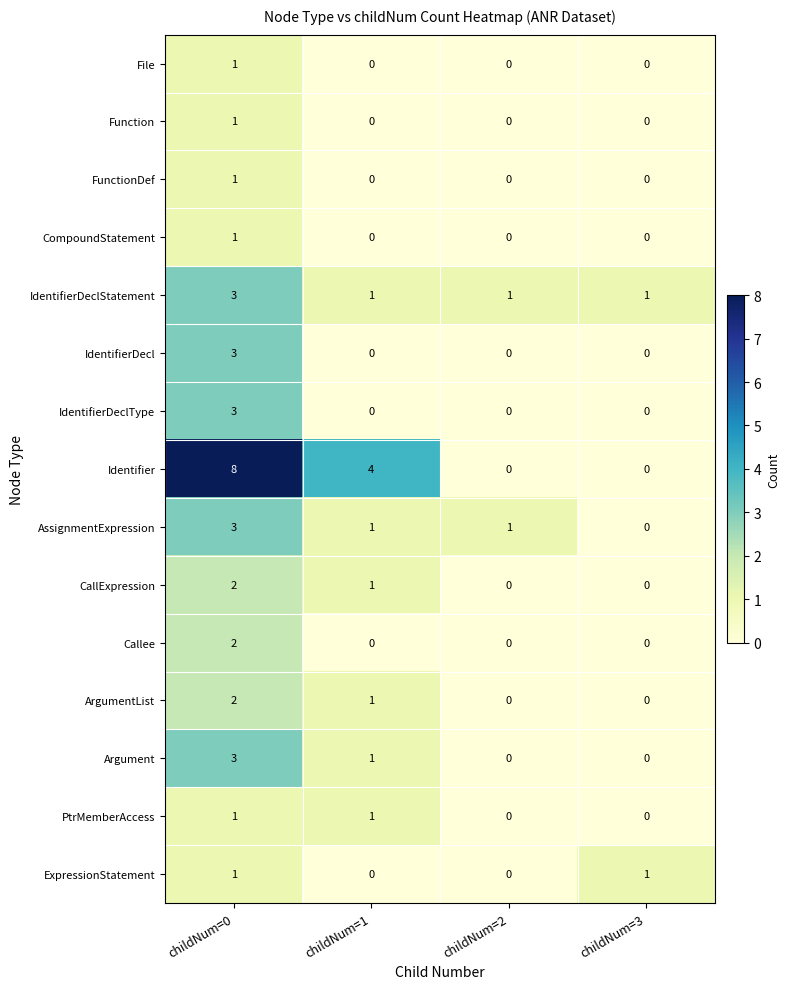

At which category is the sum across all series the highest?

childNum=0